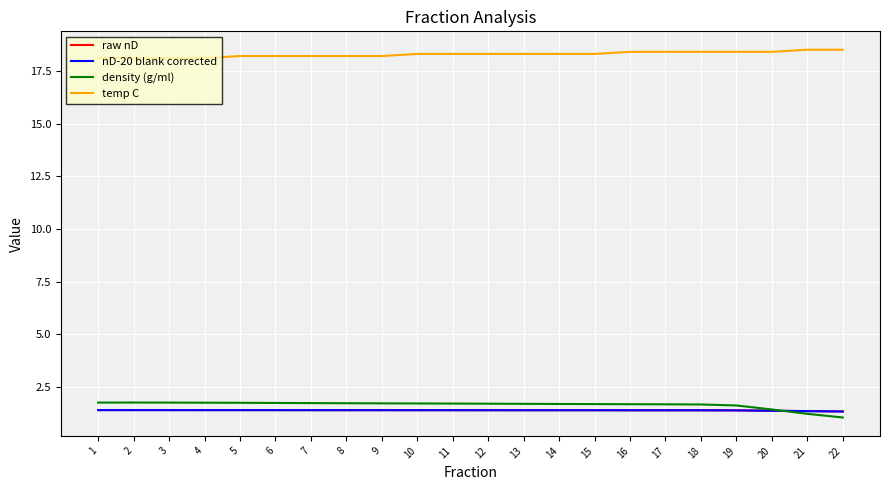

True or false: raw nD and temp C cross at least once.

False